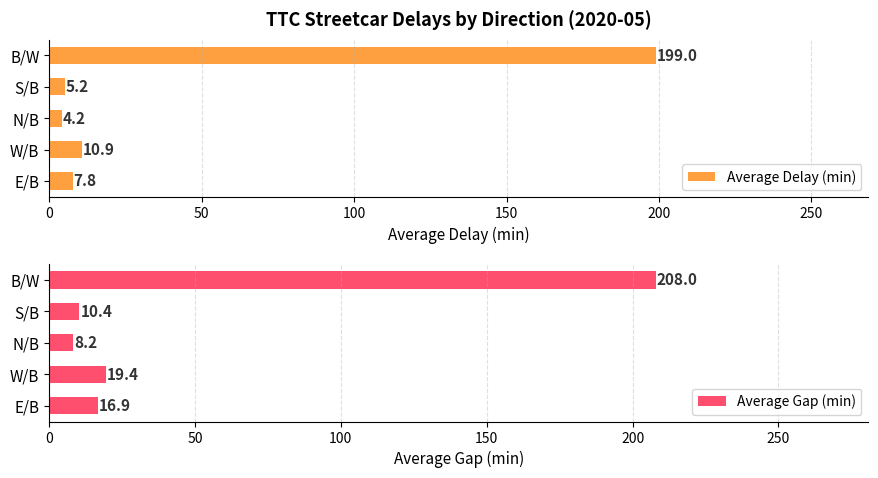

Which category has the highest value in the Average Delay (min) series?

B/W